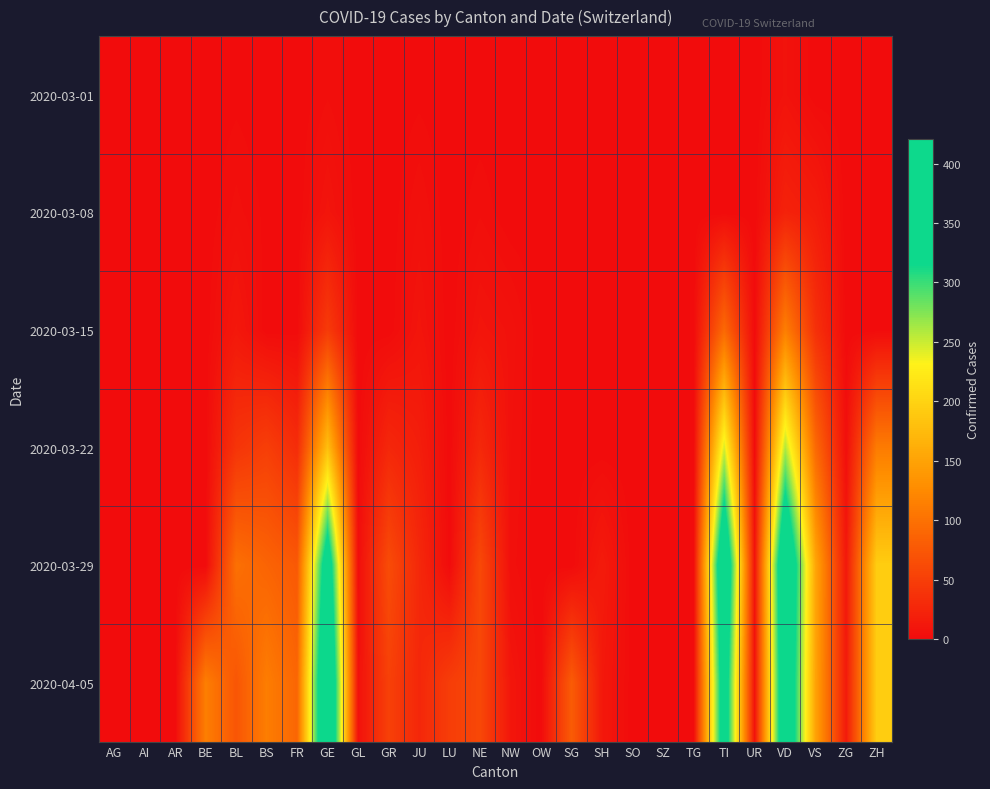

At how many categories does at least one series exceed 201?

3